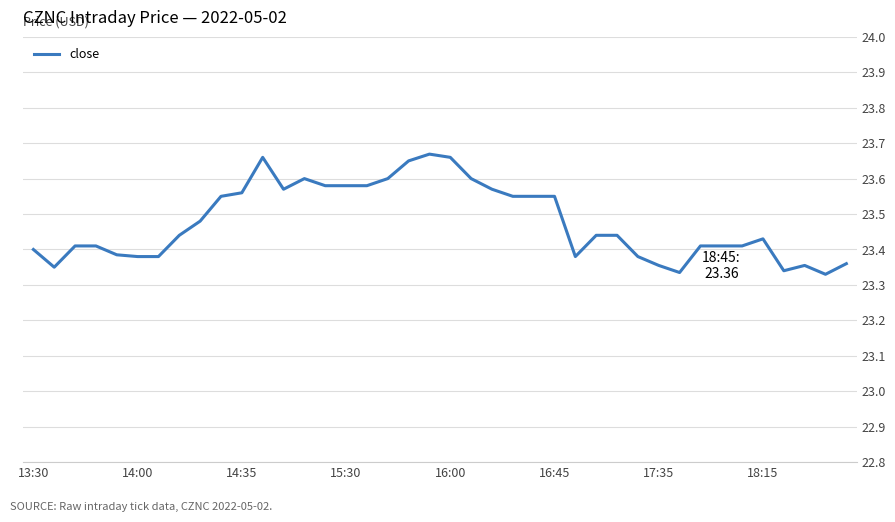

What is the difference between the maximum and minimum values?

0.3